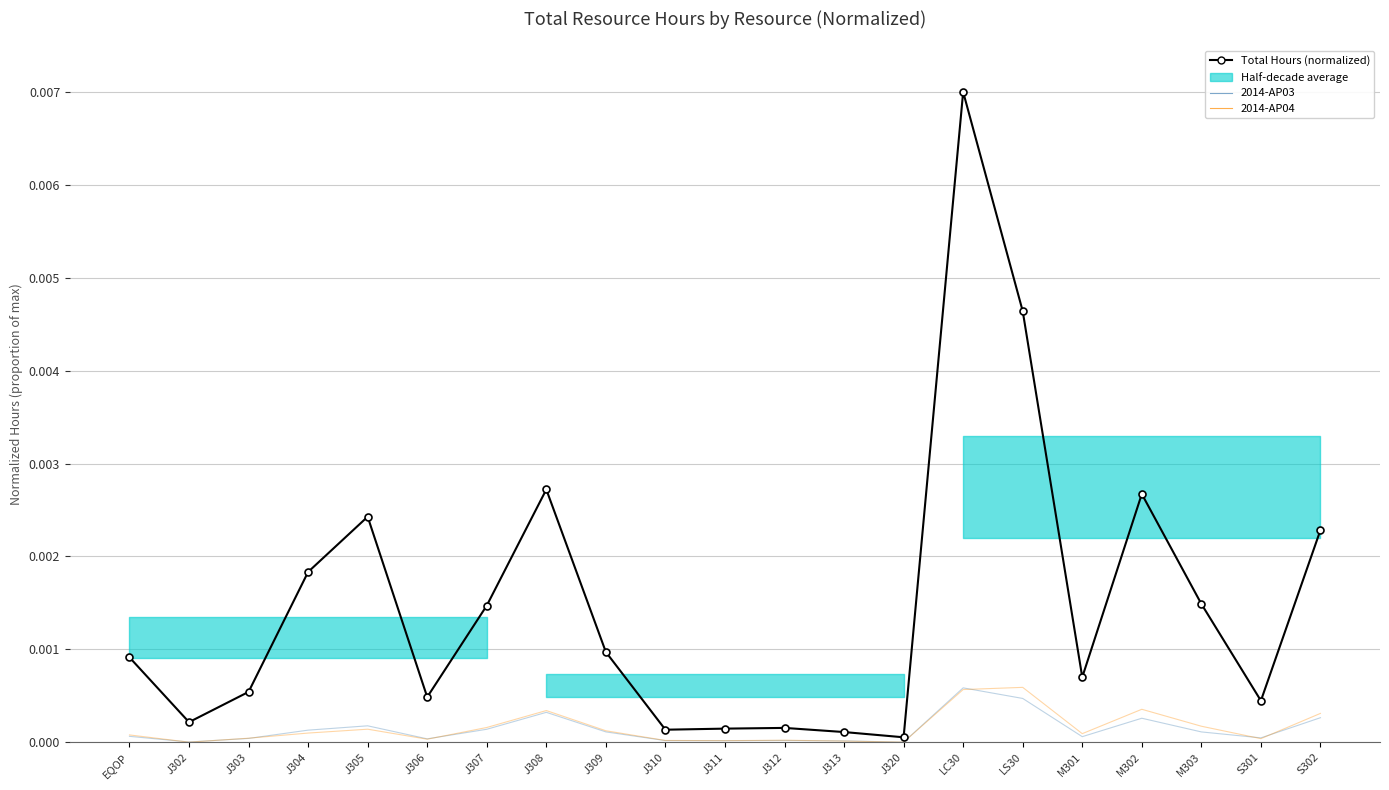

True or false: Total Hours (normalized) and 2014-AP04 intersect in this chart.

False